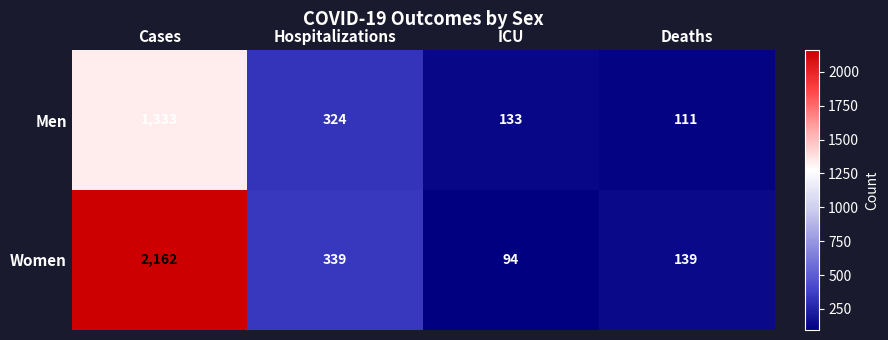

Which series has the widest spread of values?

Women